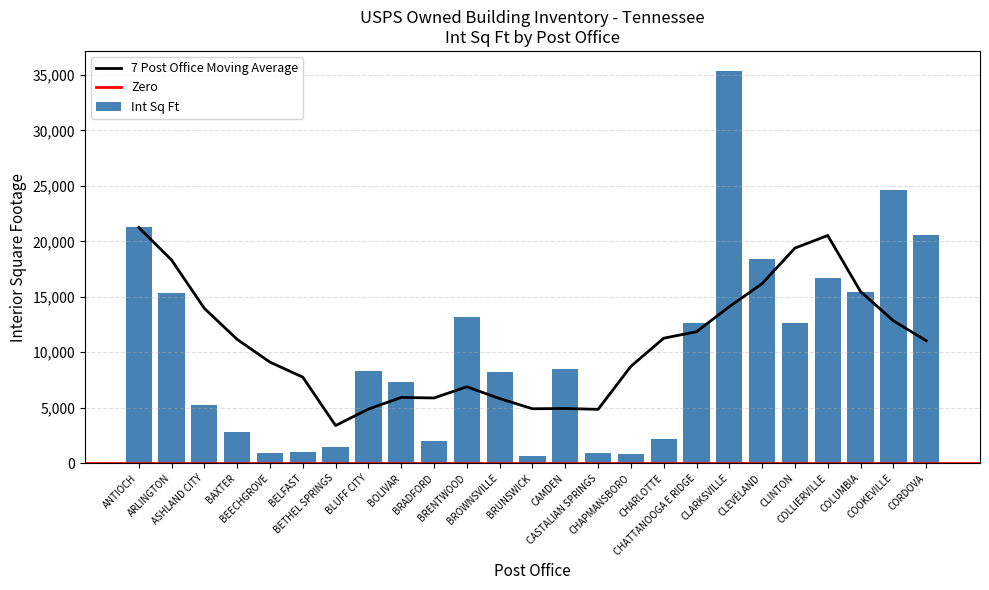

How many data points are above 8320?

12